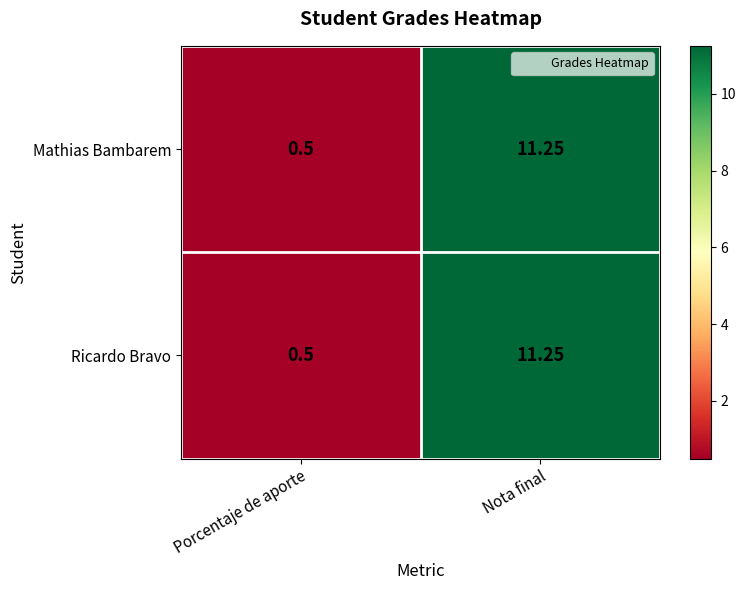

Where is Ricardo Bravo nearest to the value 5?

Porcentaje de aporte